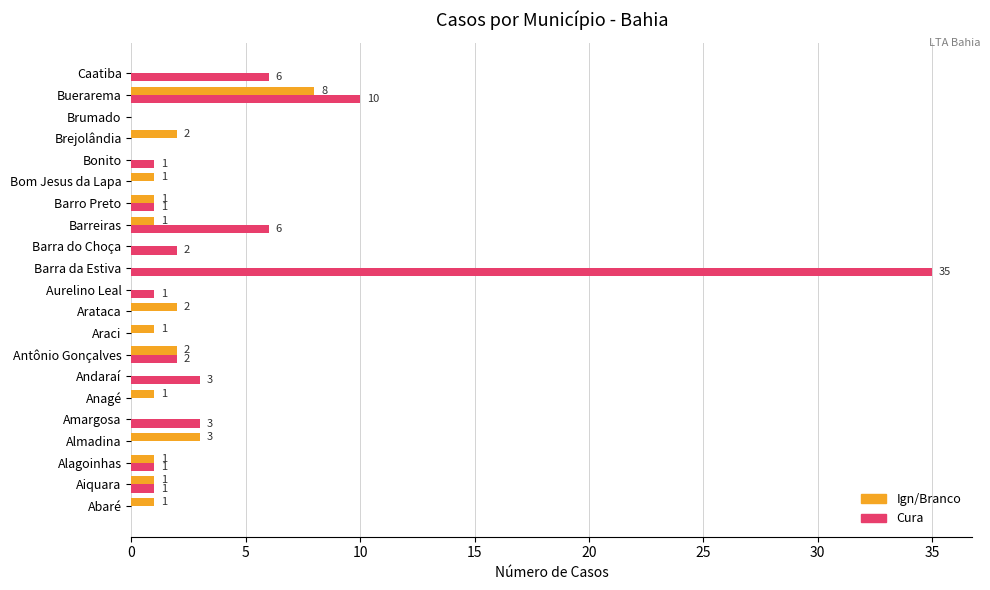

How many positive values does the Ign/Branco series have?

13